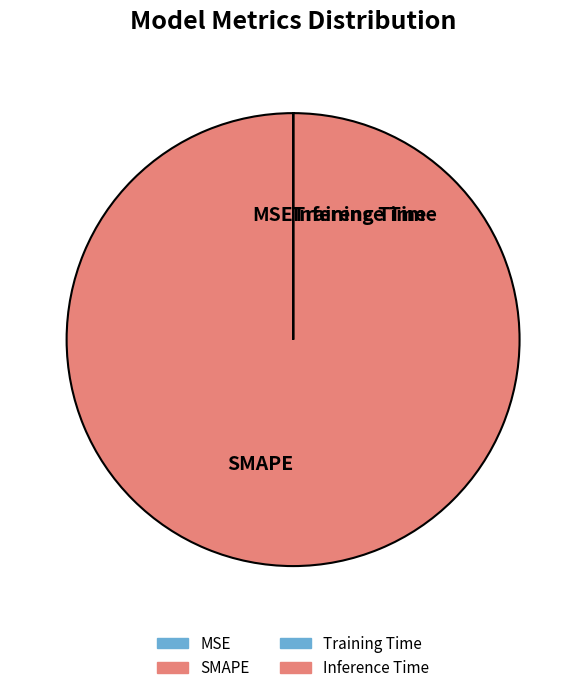

What is the largest slice in the pie chart?

SMAPE